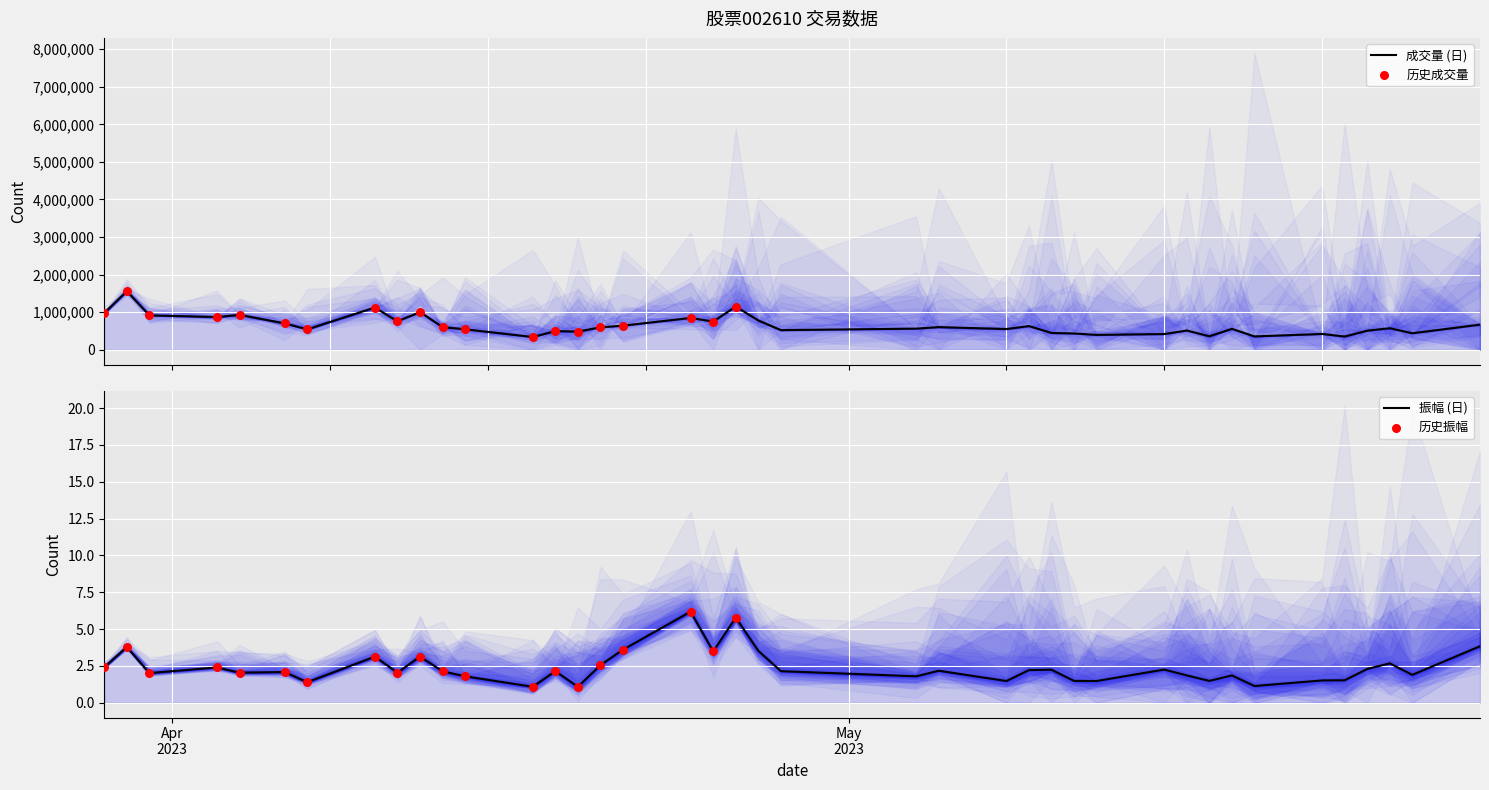

Which series contains the lowest Y value?

振幅